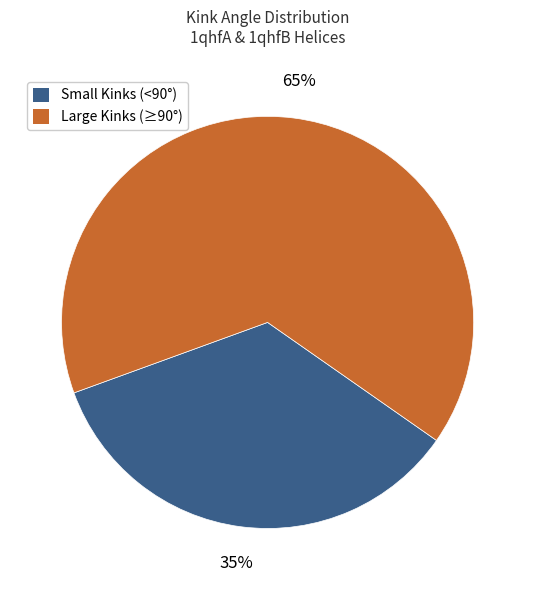

Is there a majority slice in this chart?

Yes